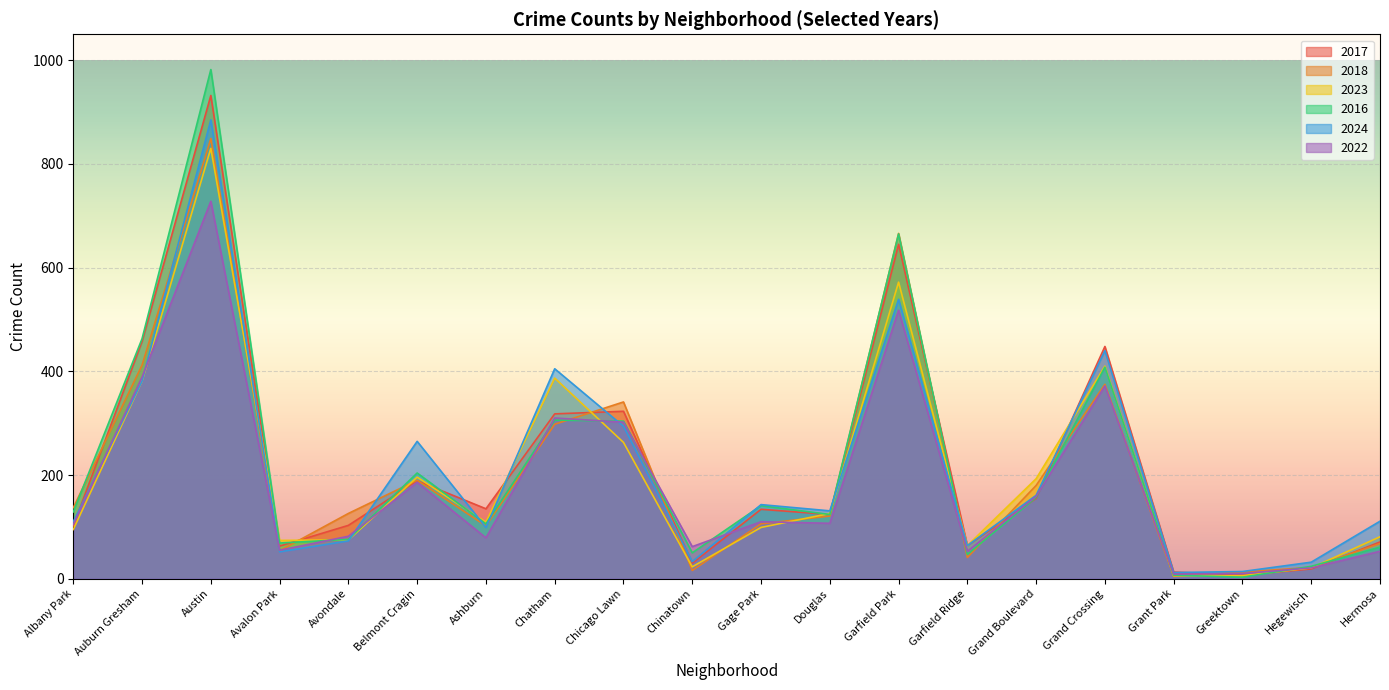

Between which two adjacent categories do 2018 and 2017 first intersect?

Albany Park and Auburn Gresham